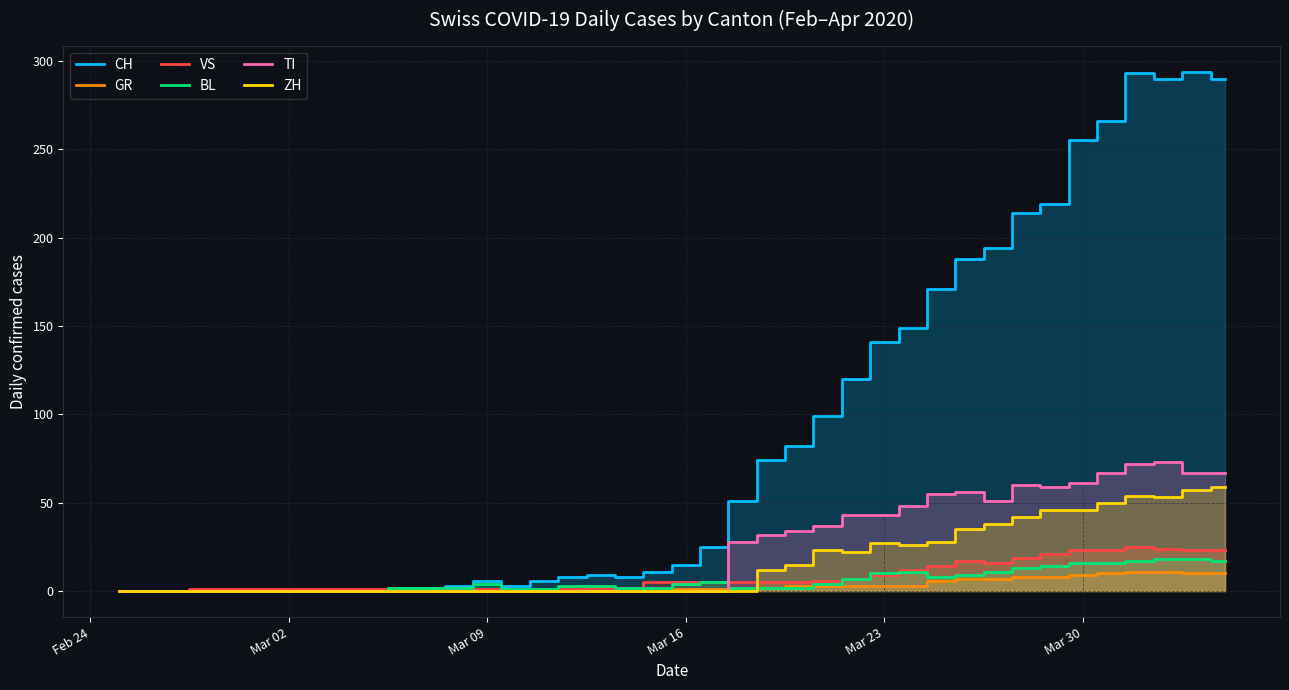

Which series has the widest spread of values?

CH